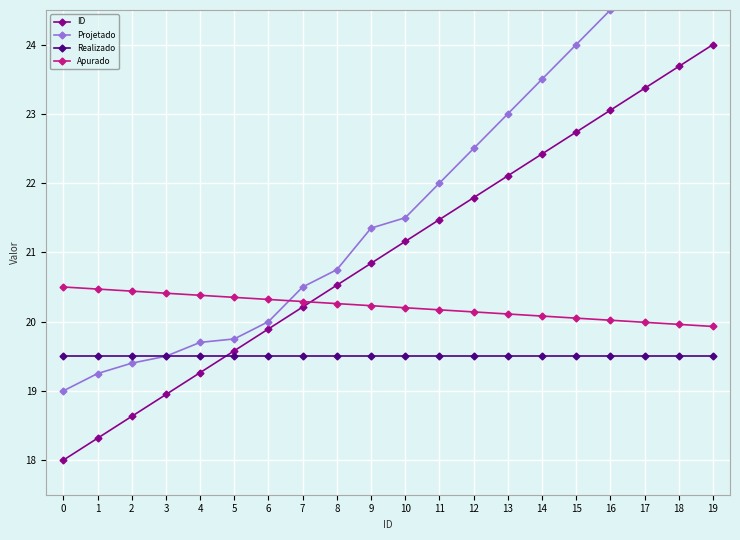

How many data points does each series have?

20